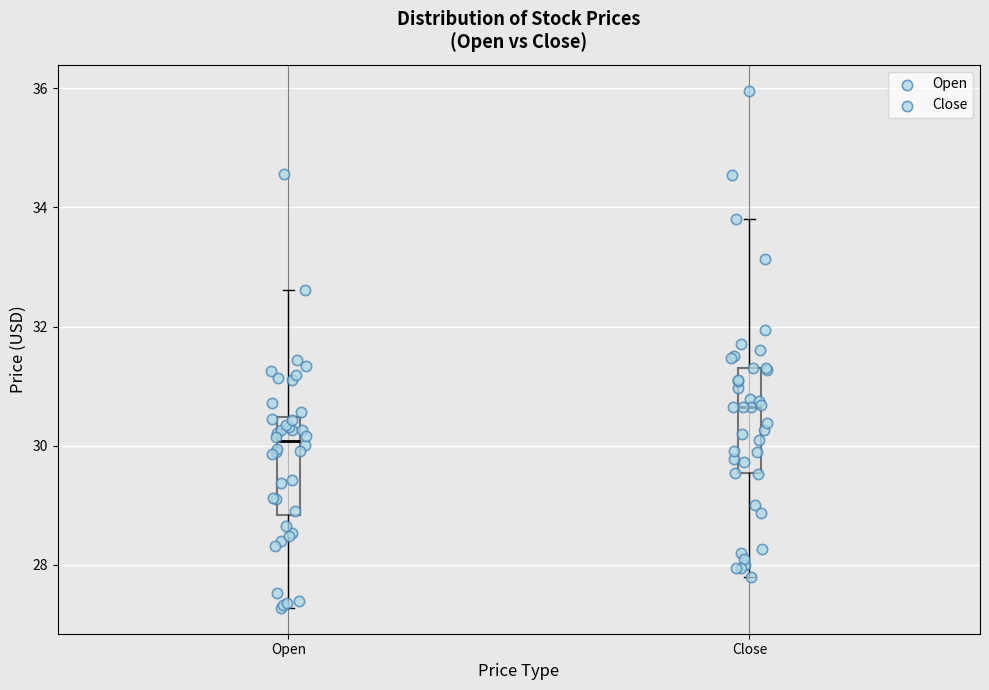

Reading left to right, read every box against the y-axis: the position of its median line, the range the box covers, and the ends of its whiskers. The values are not printed on the chart, so give them approximately, as read against the axis.

Open: median 30.0, box 28.8 to 30.4, whiskers 27.2 to 32.6
Close: median 30.6, box 29.6 to 31.4, whiskers 27.8 to 33.8